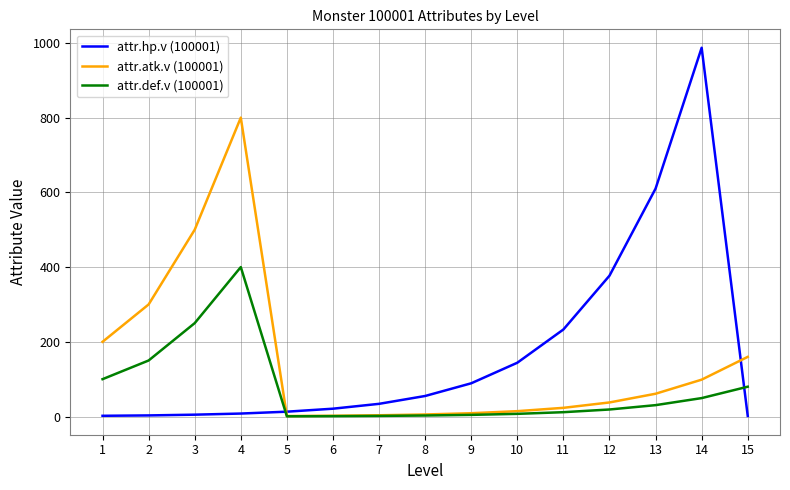

The value of attr.def.v (100001) at 13 is 30.5. True or false?

True